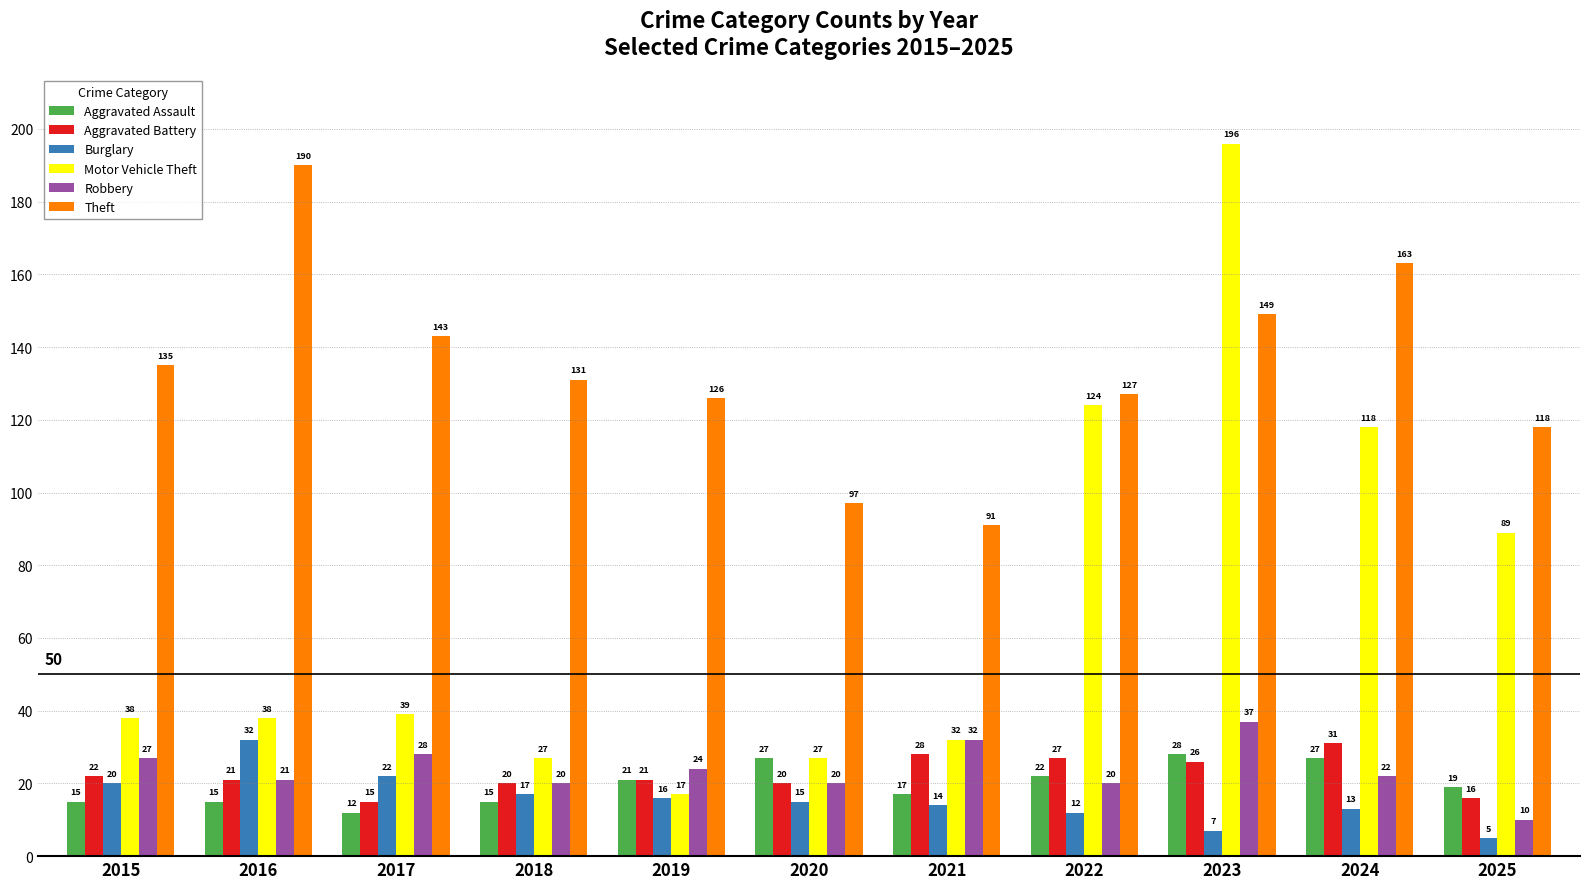

List the series in order of their peak value, highest first.

Motor Vehicle Theft, Theft, Robbery, Burglary, Aggravated Battery, Aggravated Assault